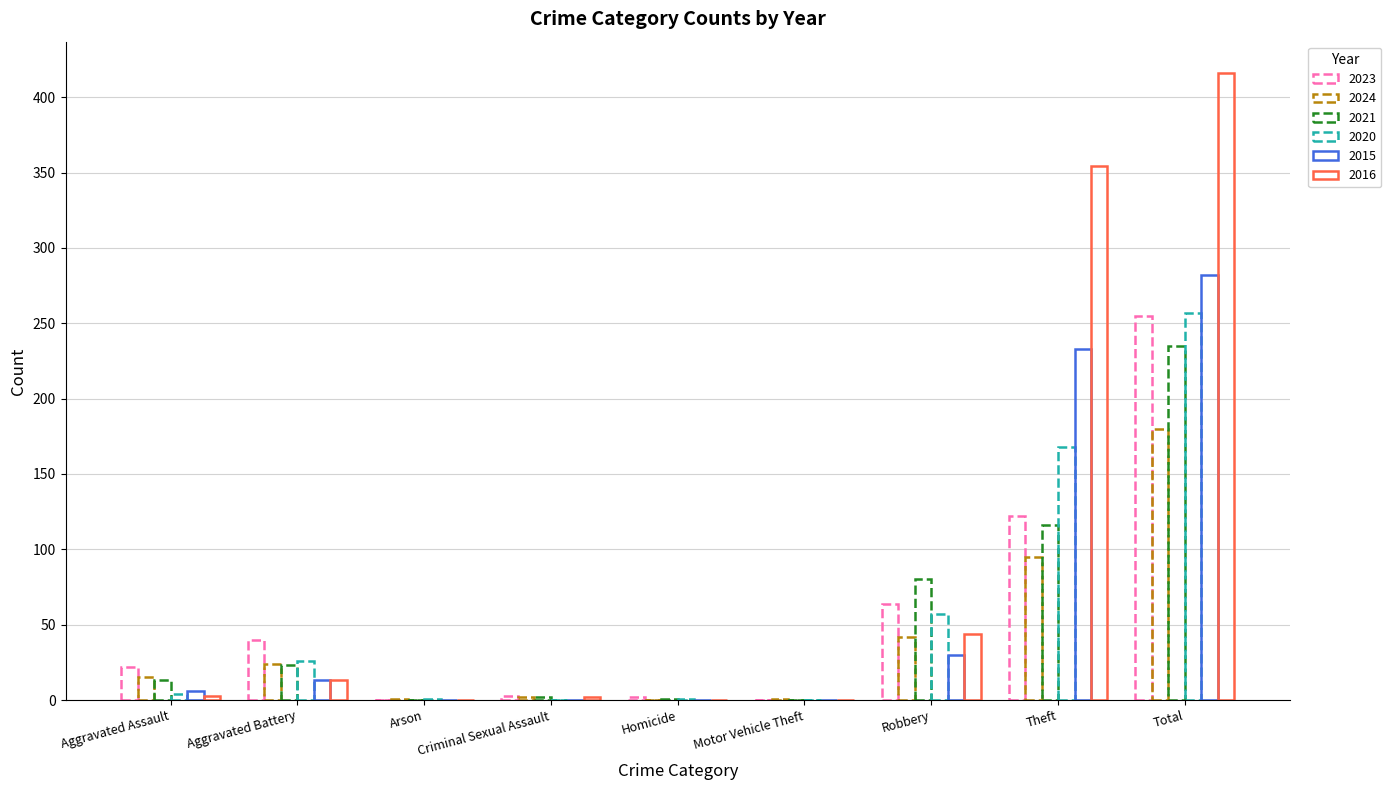

Between Aggravated Assault and Theft, which series saw the biggest shift?

2016